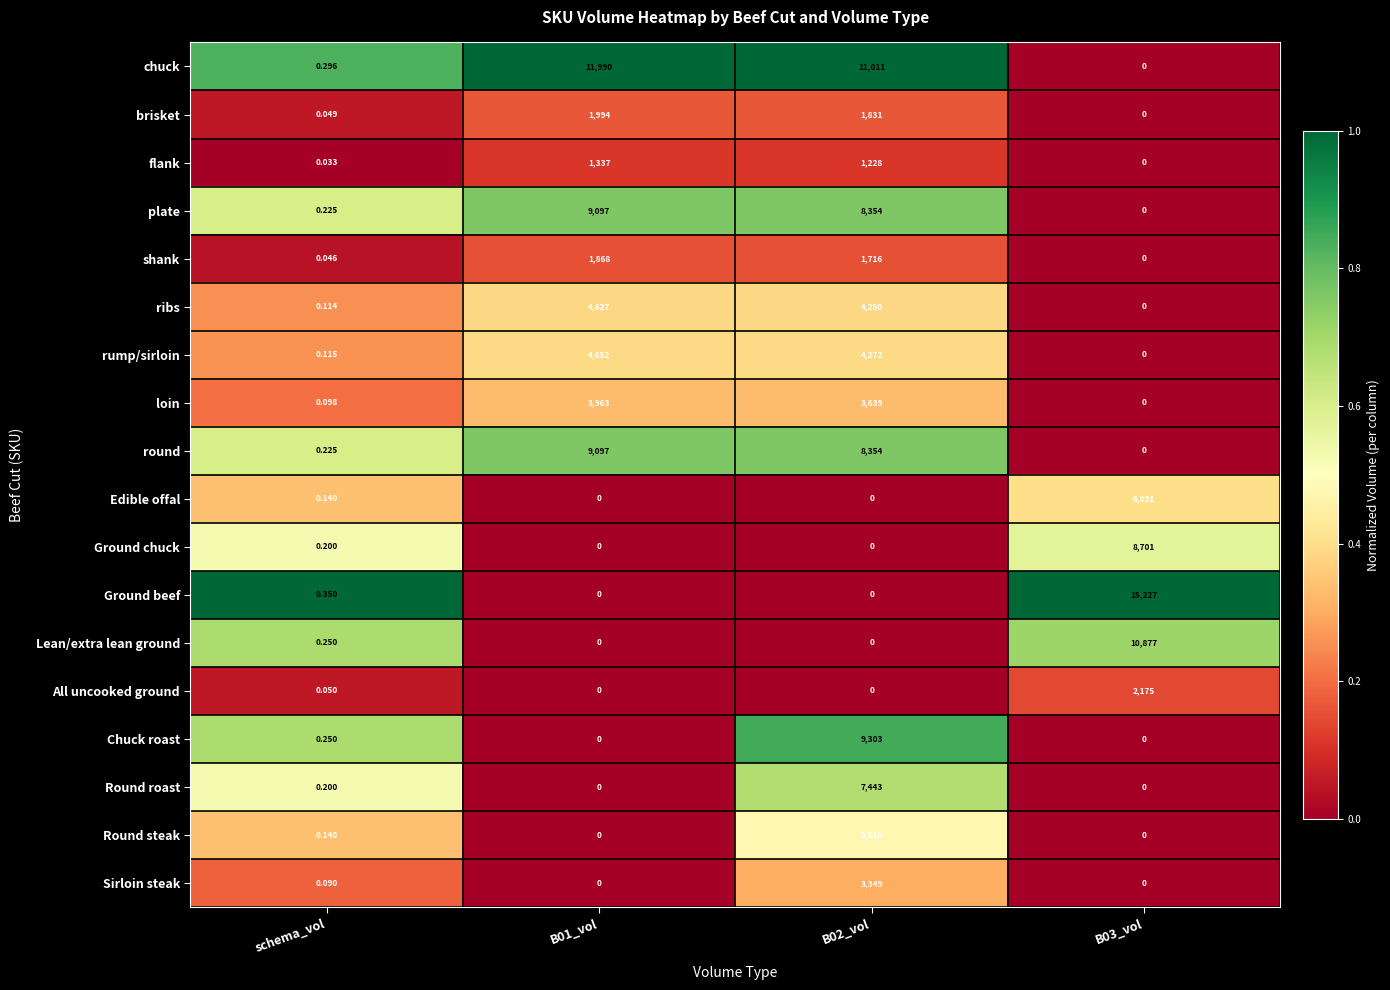

How many values in the Edible offal series exceed 0?

2